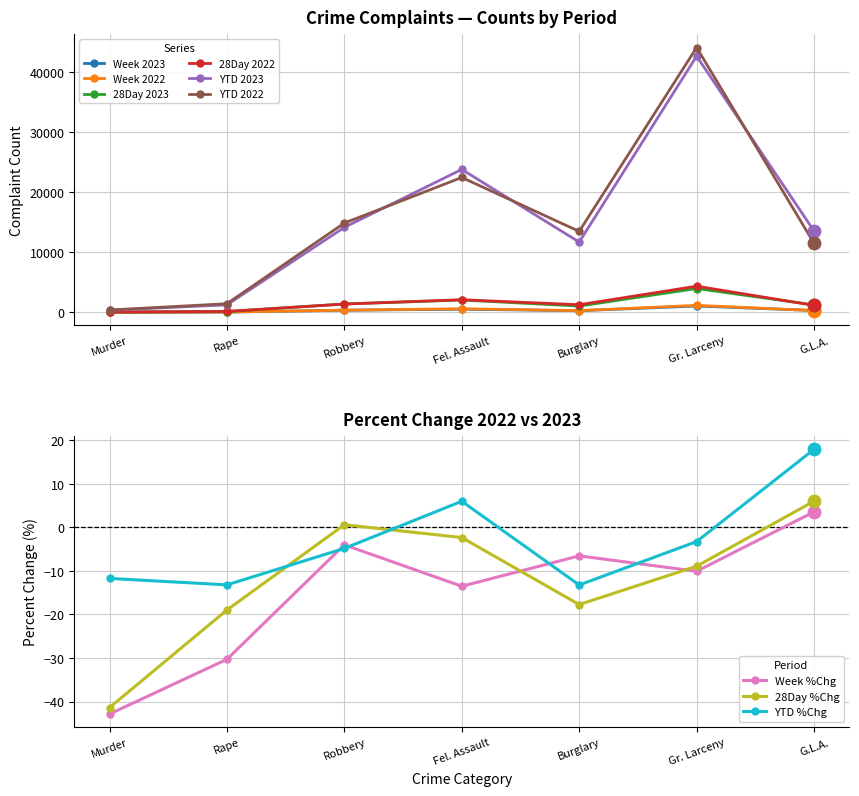

At which category is the sum across all series the highest?

Gr. Larceny